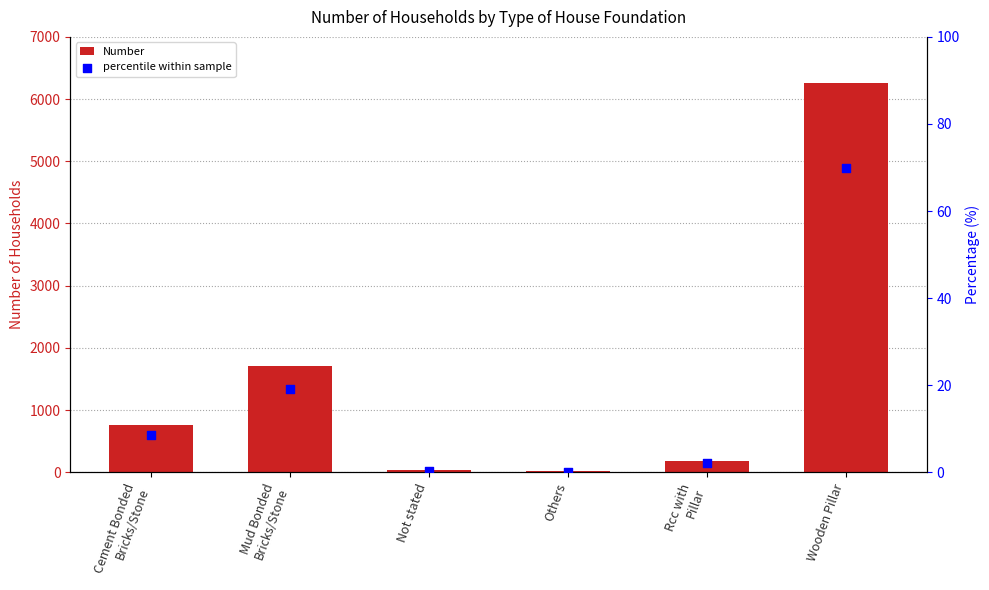

Which series reaches the maximum Y coordinate?

Number